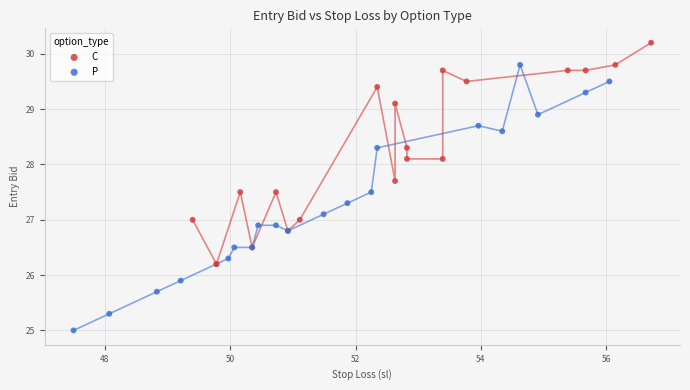

What are all the series names shown in the legend?

C, P